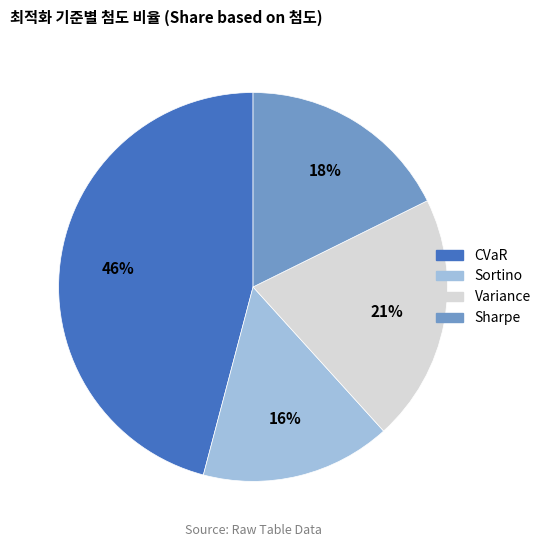

Is it true that CVaR is 46% of the pie?

True